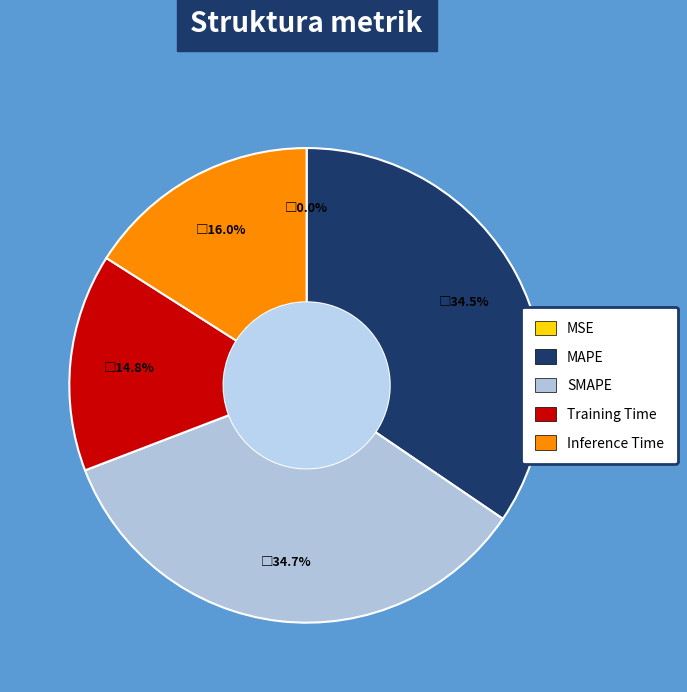

What is the total percentage of MAPE and SMAPE?

69.2%